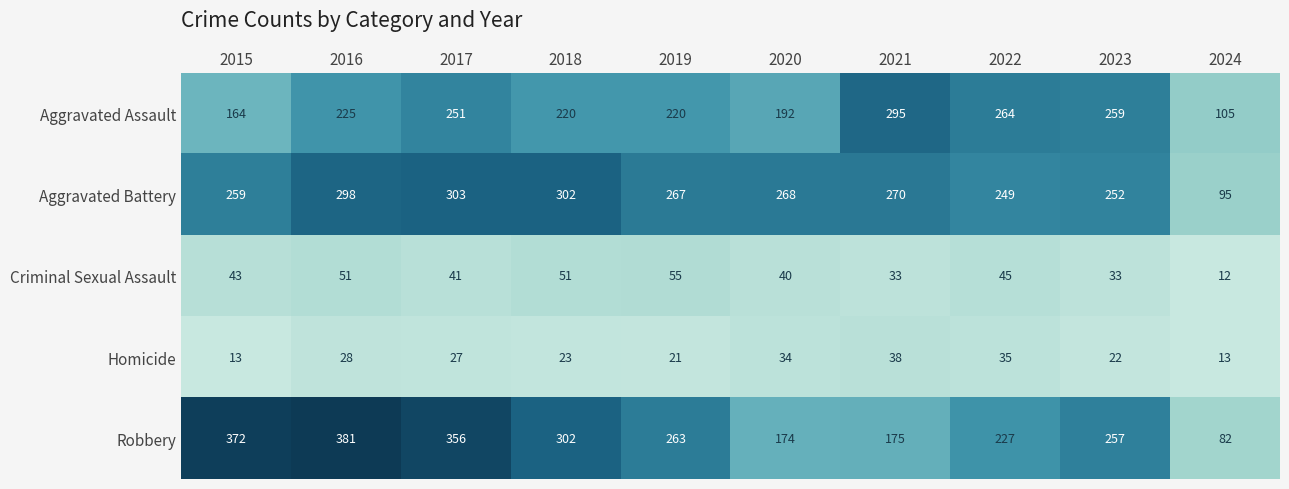

Which series has the widest spread of values?

Robbery